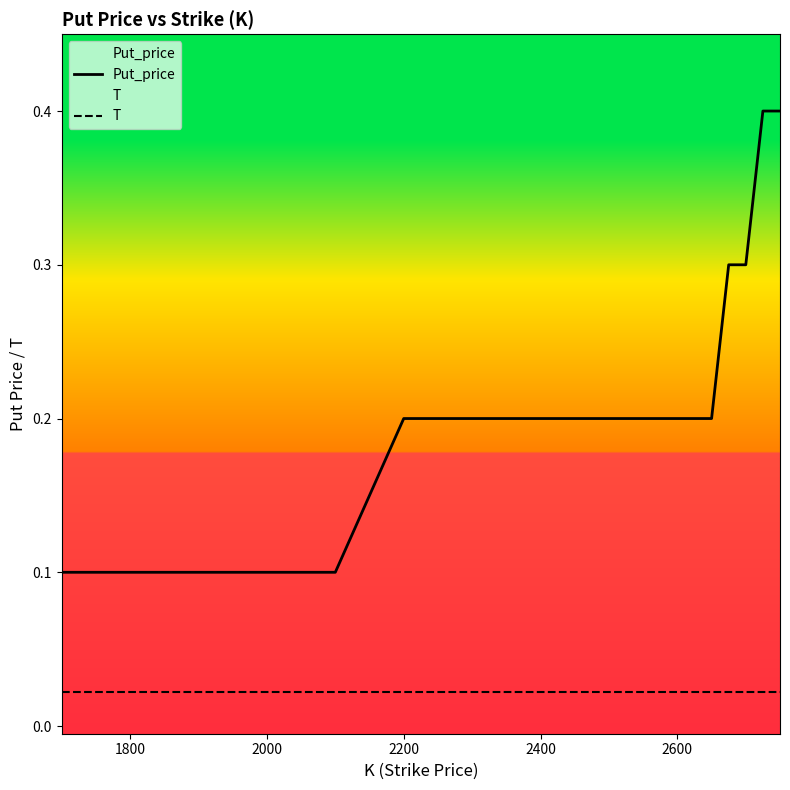

What is the difference between the maximum and minimum values in the Put_price series?

0.3